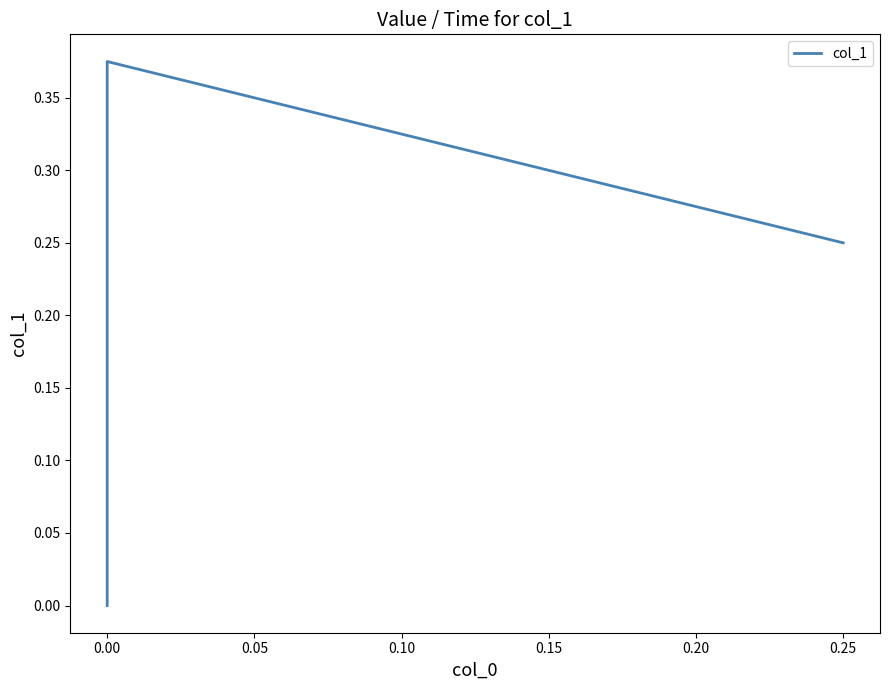

Is it true that the value at 0.25 is 0.4?

False